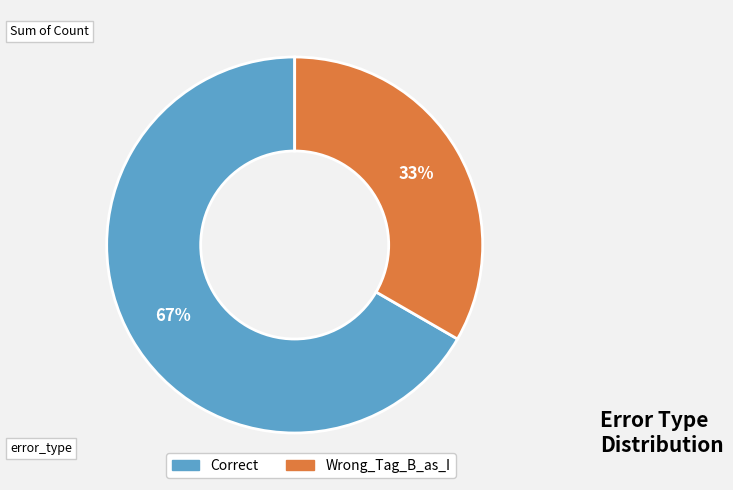

How many segments does this pie chart have?

2